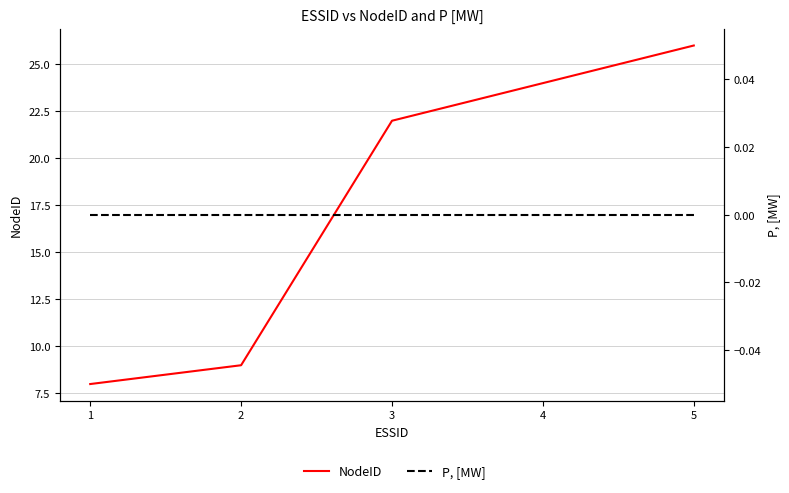

Reading left to right, transcribe all the data shown in this chart.

NodeID: 1=8	2=9	3=22	4=24	5=26
P, [MW]: 1=0	2=0	3=0	4=0	5=0